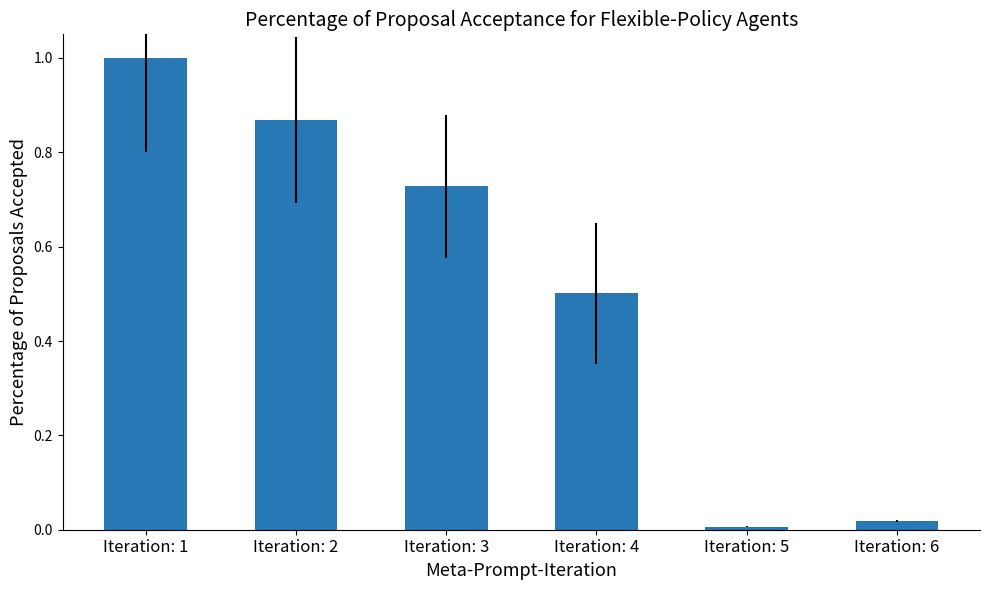

What is the difference between the values at Iteration: 1 and Iteration: 6?

1.0